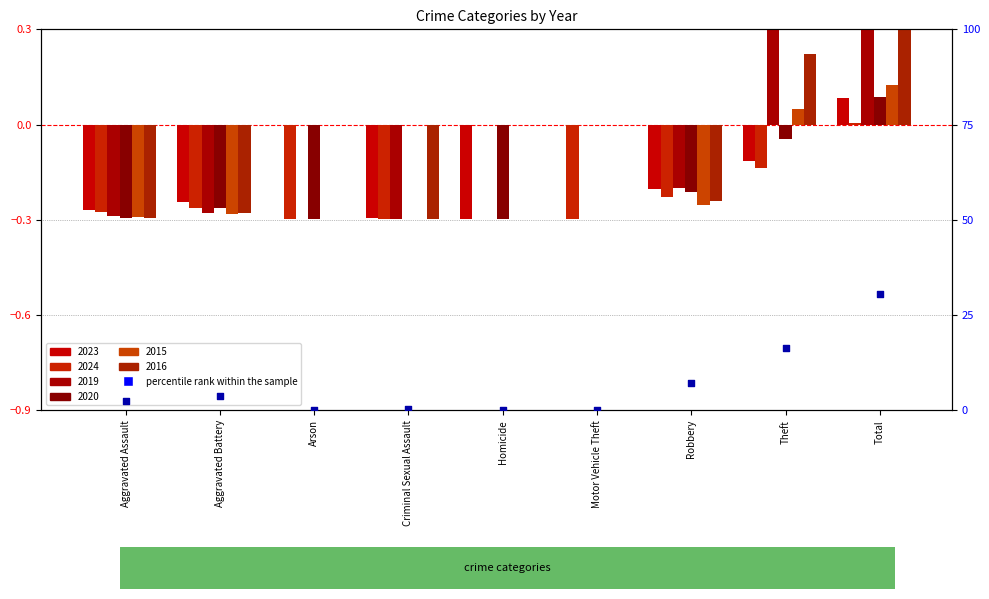

Between Motor Vehicle Theft and Homicide, which is larger?

Motor Vehicle Theft